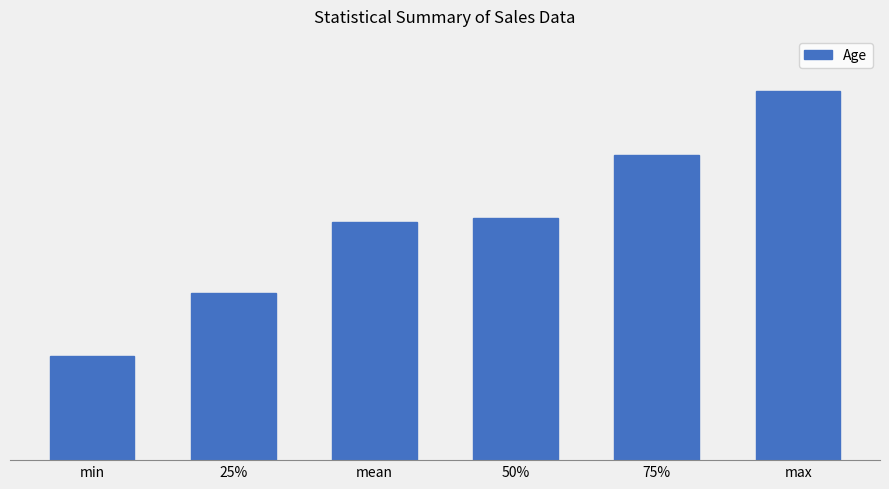

The chart shows a value of 42.0 at 50%. True or false?

True